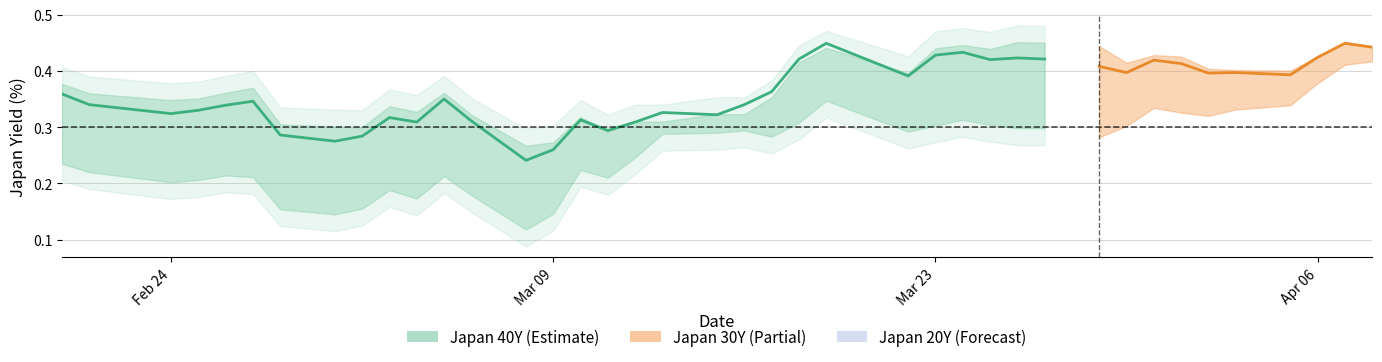

Is this an area chart (filled region under the line)?

No